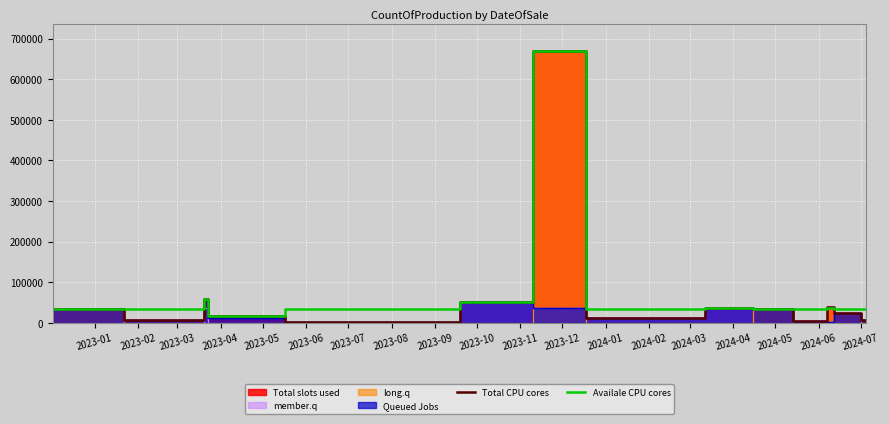

What is the maximum value for Availale CPU cores?

670000